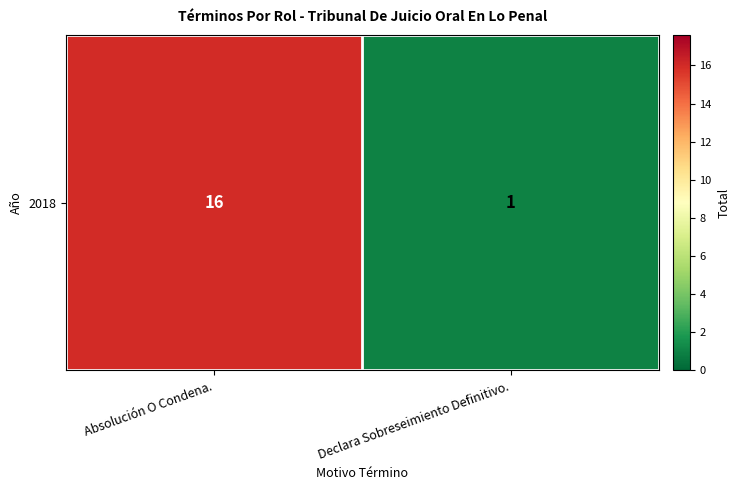

The value at Declara Sobreseimiento Definitivo. is 2. True or false?

False